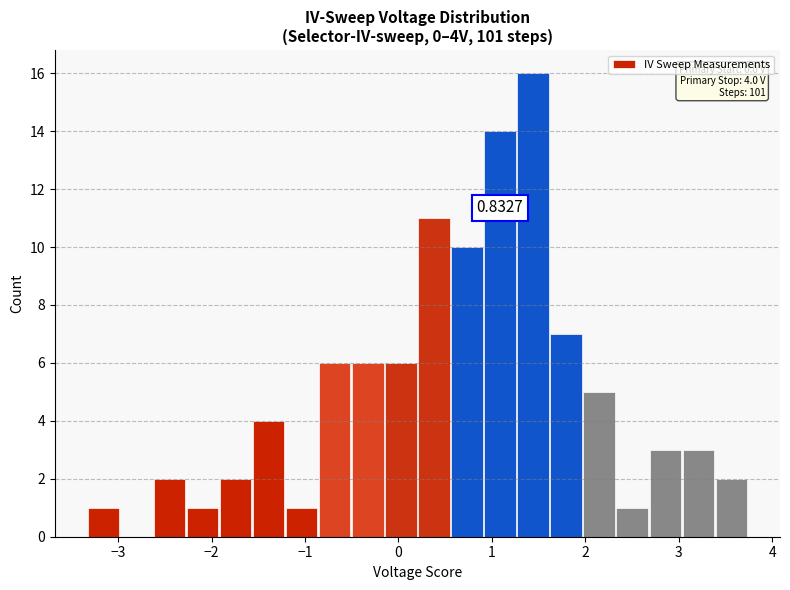

Read against the x-axis, roughly where is the centre of the tallest bar?

1.4